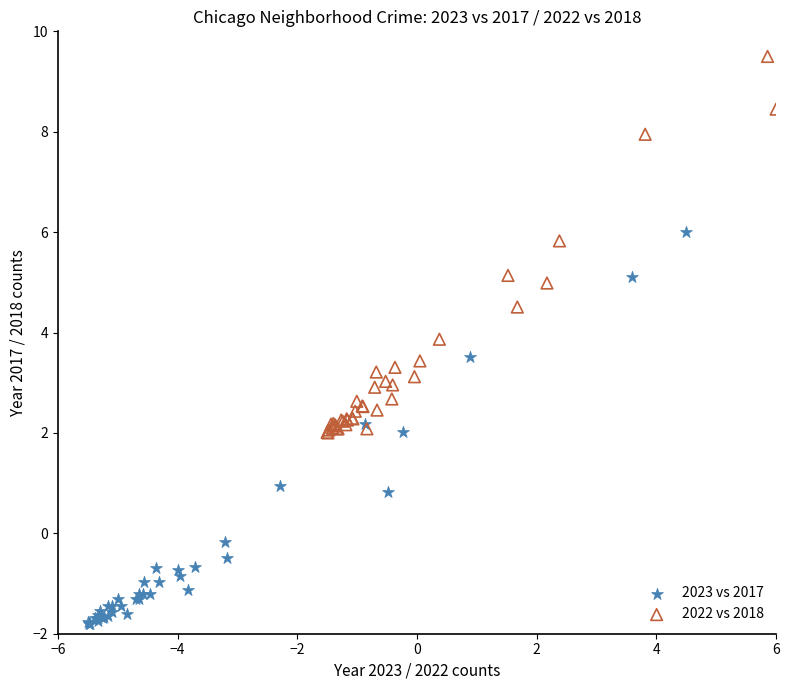

Which series reaches the maximum Y coordinate?

2022 vs 2018